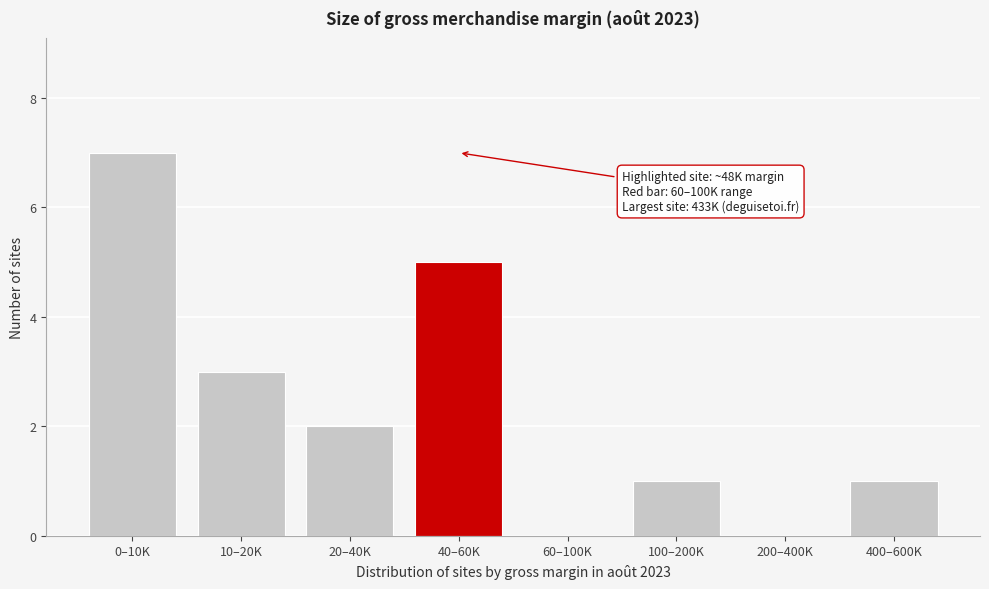

Reading right to left, list all the values displayed in this chart.

400–600K=1	200–400K=0	100–200K=1	60–100K=0	40–60K=5	20–40K=2	10–20K=3	0–10K=7